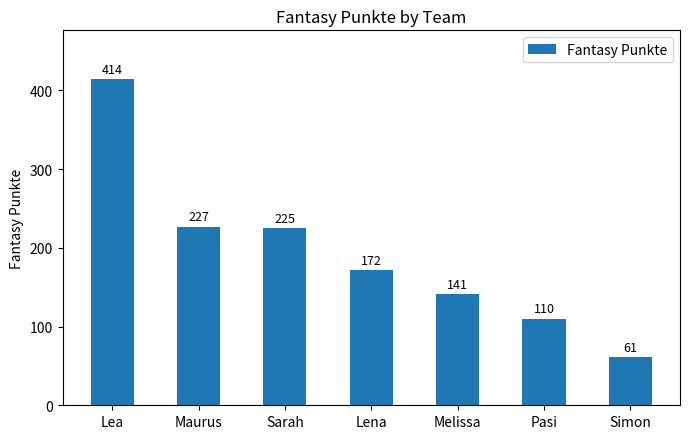

At which label does the data first exceed 172?

Lea